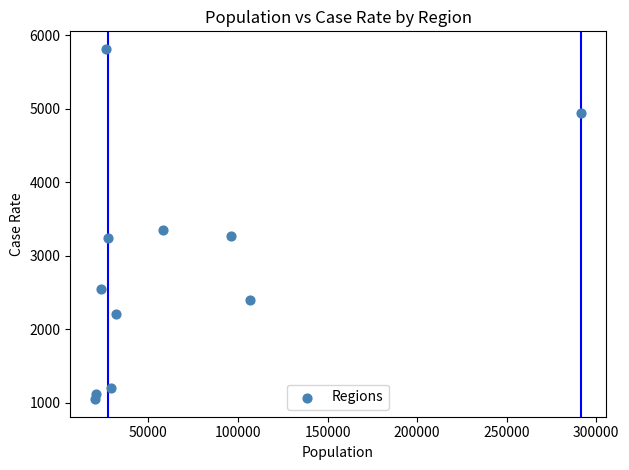

What is the average X value?

66455.2